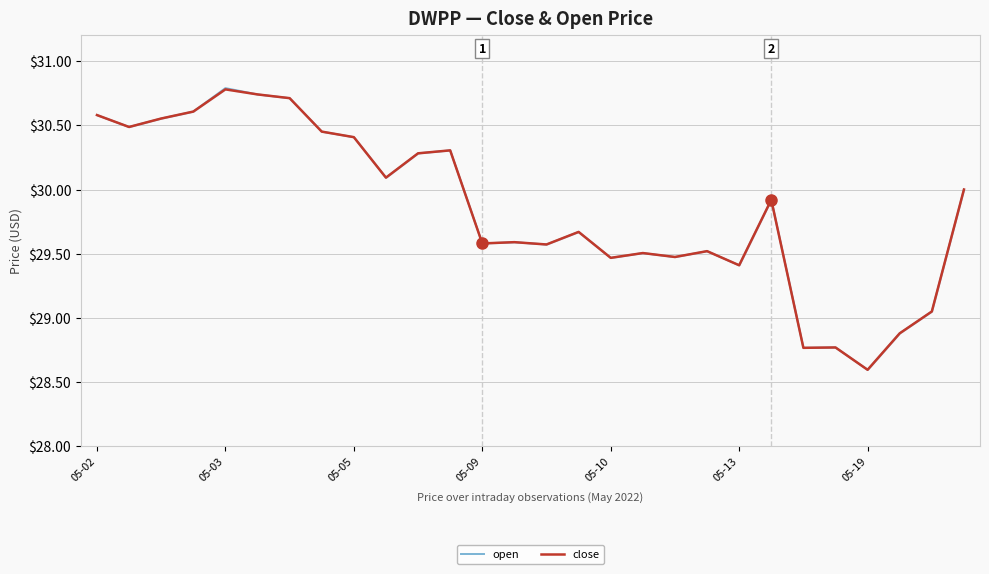

What are all the series names shown in the legend?

open, close